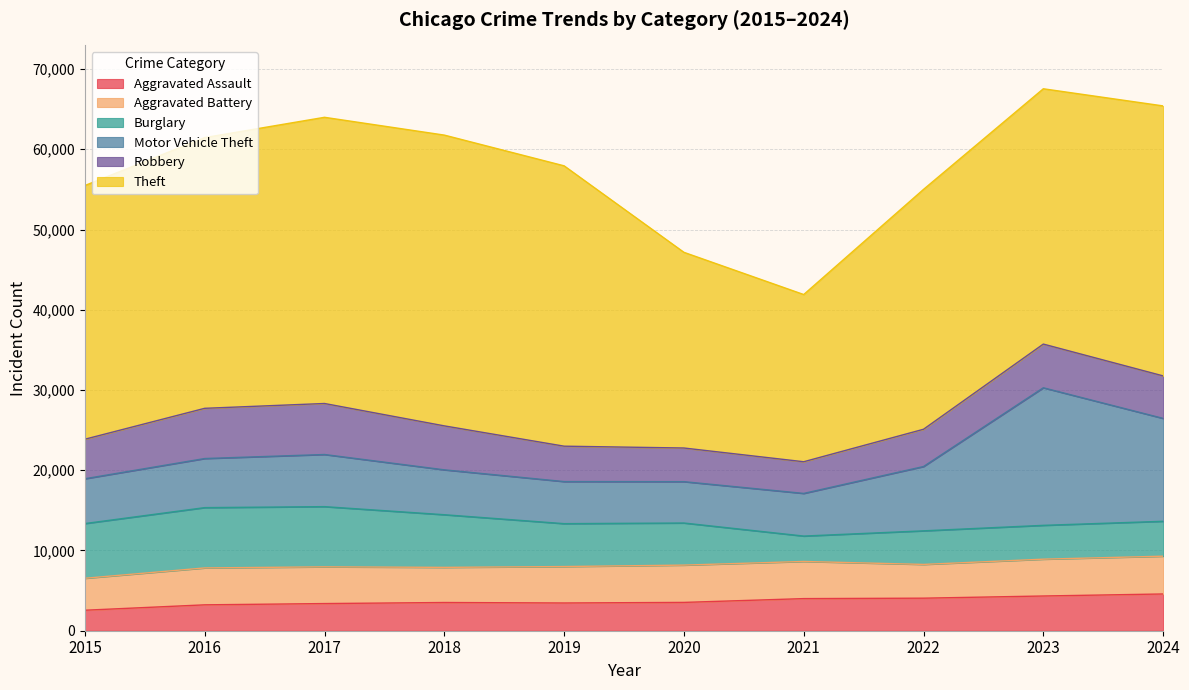

True or false: Aggravated Battery and Motor Vehicle Theft cross at least once.

False